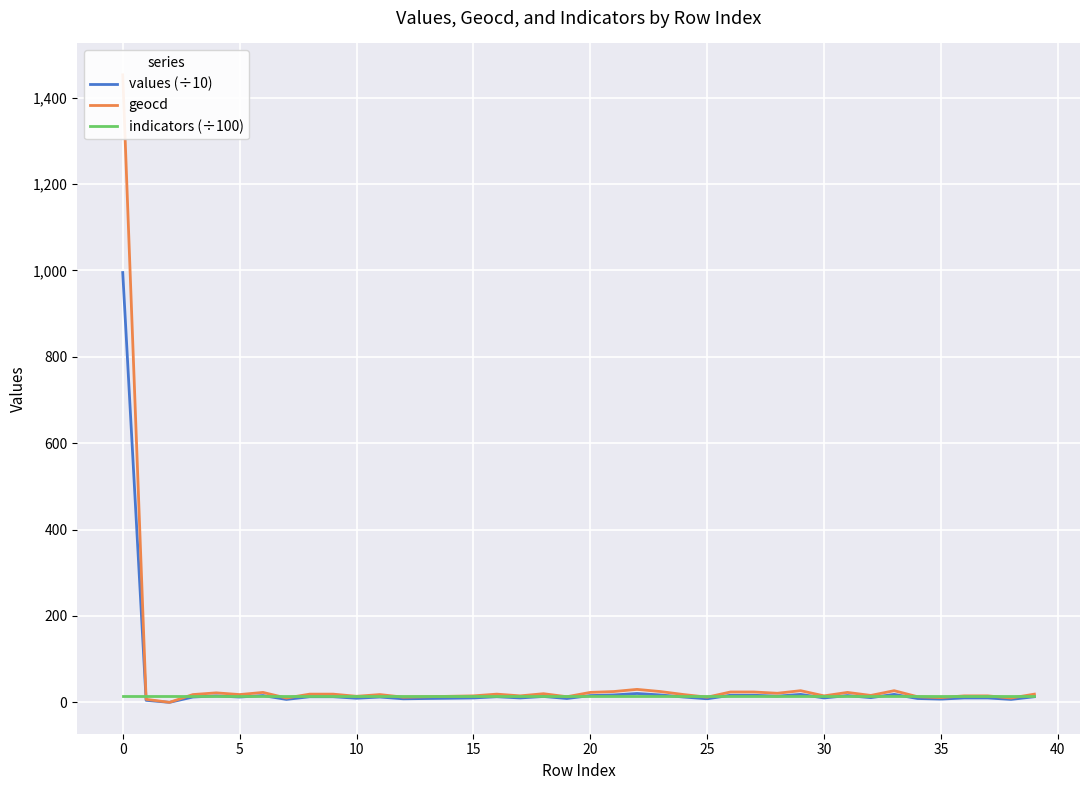

Is the value of geocd at 22 greater than the value of indicators (÷100) at 25?

Yes